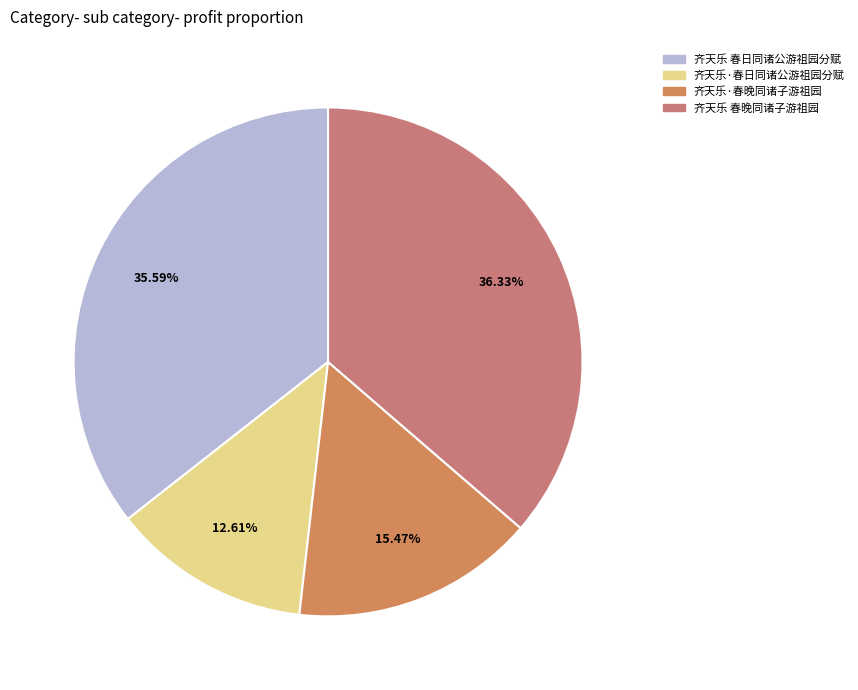

To the nearest percent, what is the combined percentage of 齐天乐·春日同诸公游祖园分赋 and 齐天乐·春晚同诸子游祖园?

28%